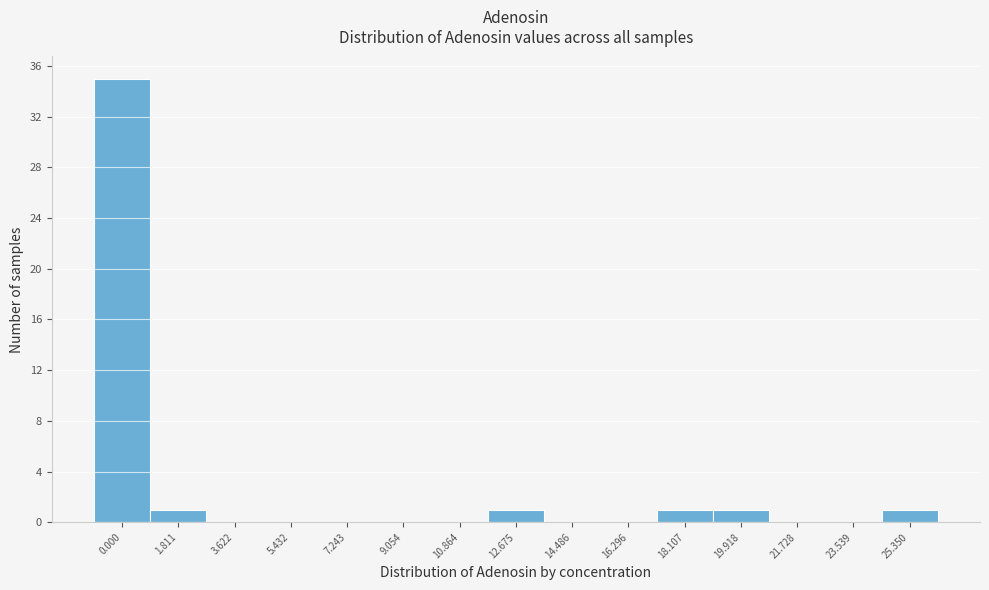

Reading left to right, transcribe all the data shown in this chart.

0.000=35	1.811=1	3.622=0	5.432=0	7.243=0	9.054=0	10.864=0	12.675=1	14.486=0	16.296=0	18.107=1	19.918=1	21.728=0	23.539=0	25.350=1